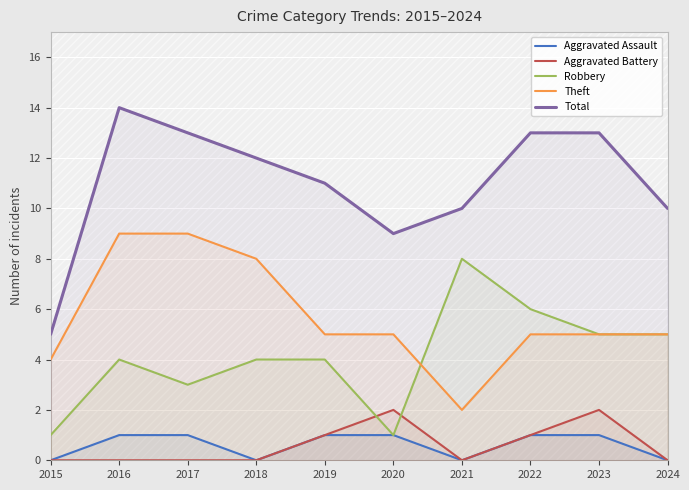

Is it true that Robbery equals 1 at 2018?

False